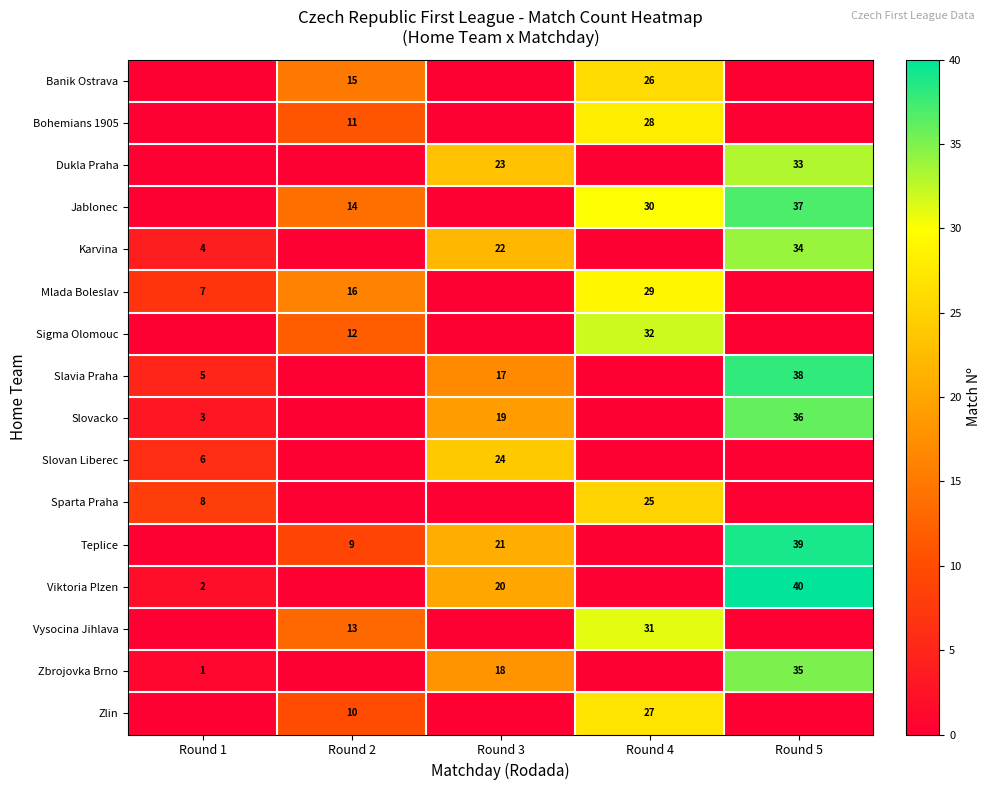

What is the difference between the second highest and second lowest values in the row_2 series?

23